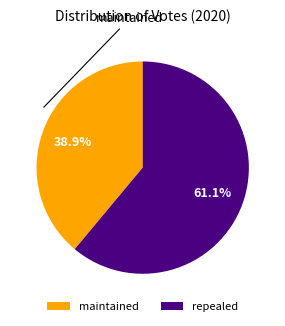

Which has a higher value, maintained or repealed?

repealed